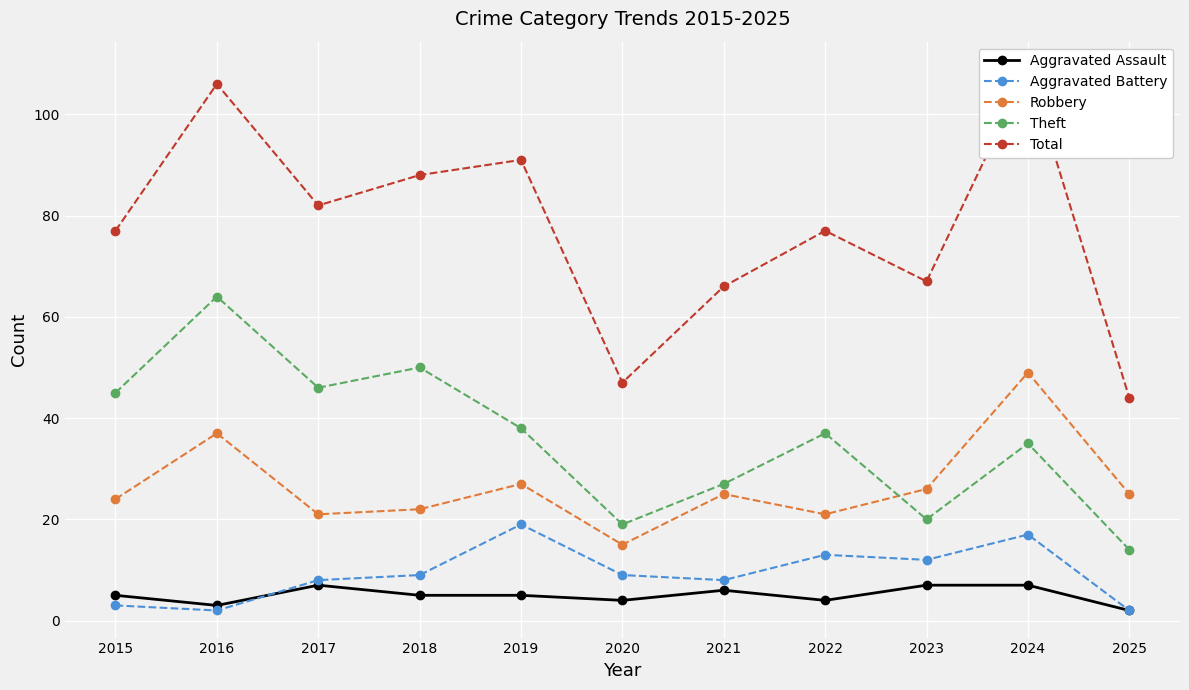

Reading left to right, transcribe all the data shown in this chart.

Aggravated Assault: 5	3	7	5	5	4	6	4	7	7	2
Aggravated Battery: 3	2	8	9	19	9	8	13	12	17	2
Robbery: 24	37	21	22	27	15	25	21	26	49	25
Theft: 45	64	46	50	38	19	27	37	20	35	14
Total: 77	106	82	88	91	47	66	77	67	109	44